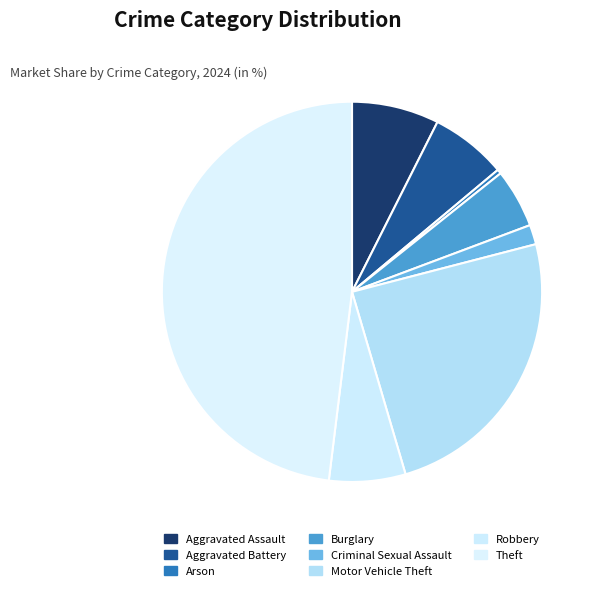

Count the number of slices in the pie.

8